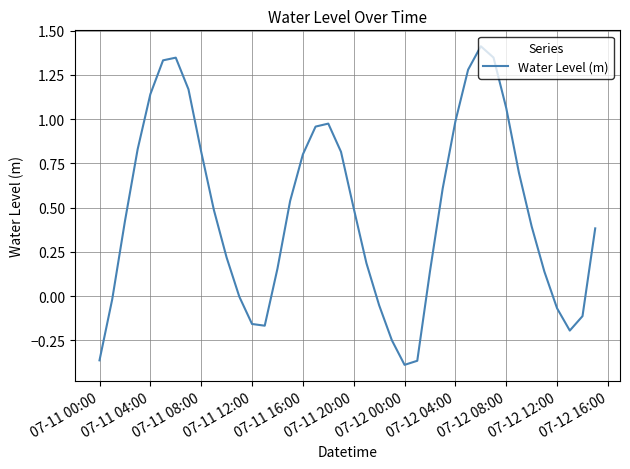

What is the greatest value displayed?

1.4